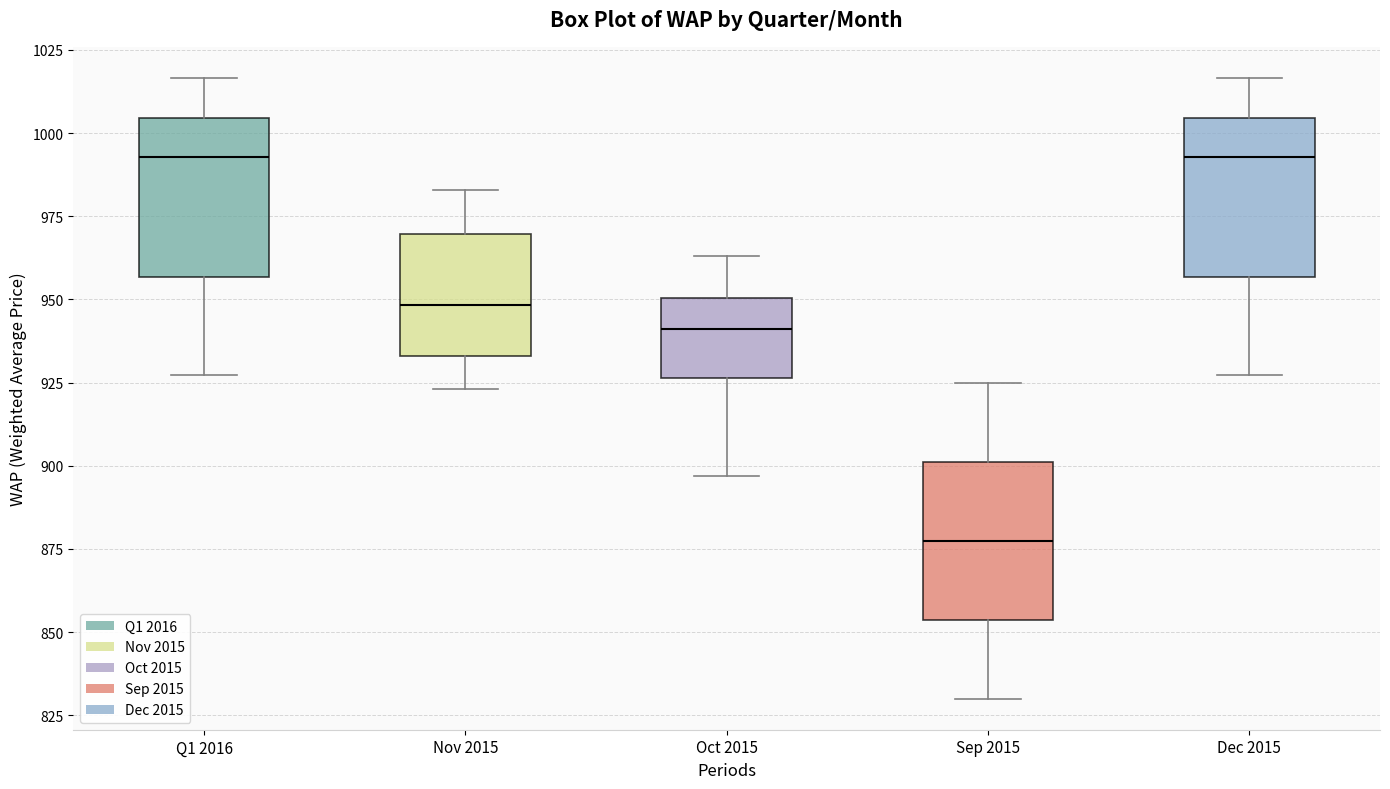

Reading left to right, read every box against the y-axis: the position of its median line, the range the box covers, and the ends of its whiskers. The values are not printed on the chart, so give them approximately, as read against the axis.

Q1 2016: median 995, box 955 to 1005, whiskers 925 to 1015
Nov 2015: median 950, box 935 to 970, whiskers 925 to 985
Oct 2015: median 940, box 925 to 950, whiskers 895 to 965
Sep 2015: median 880, box 855 to 900, whiskers 830 to 925
Dec 2015: median 995, box 955 to 1005, whiskers 925 to 1015